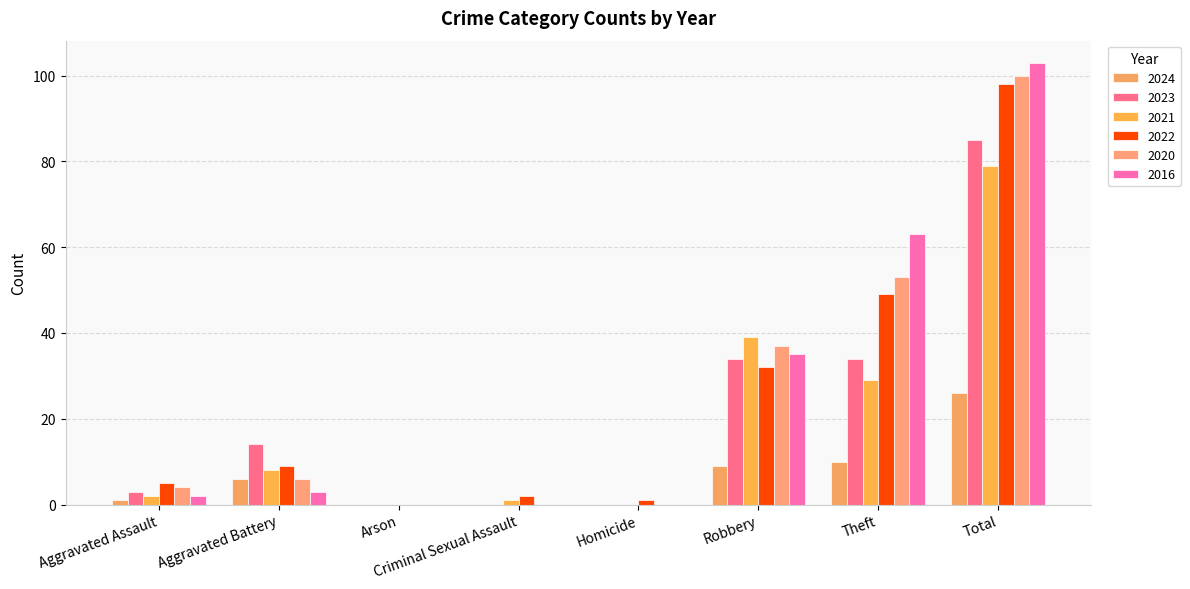

What is the difference between the second highest and second lowest values in the 2023 series?

34